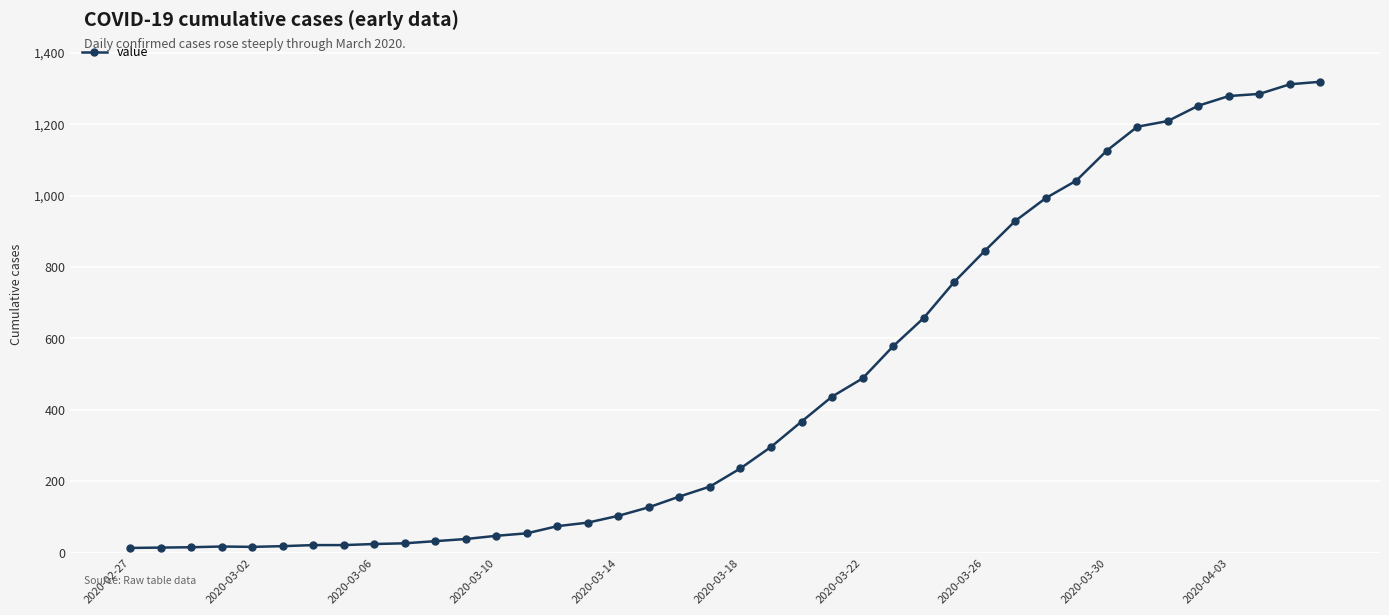

How many categories are shown in the chart?

40